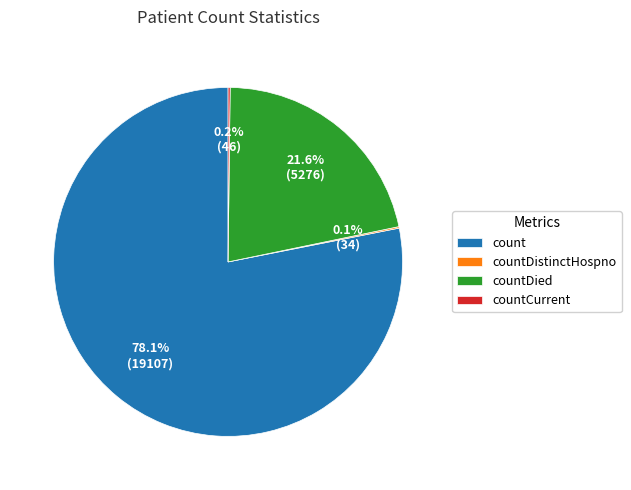

Is there a majority slice in this chart?

Yes